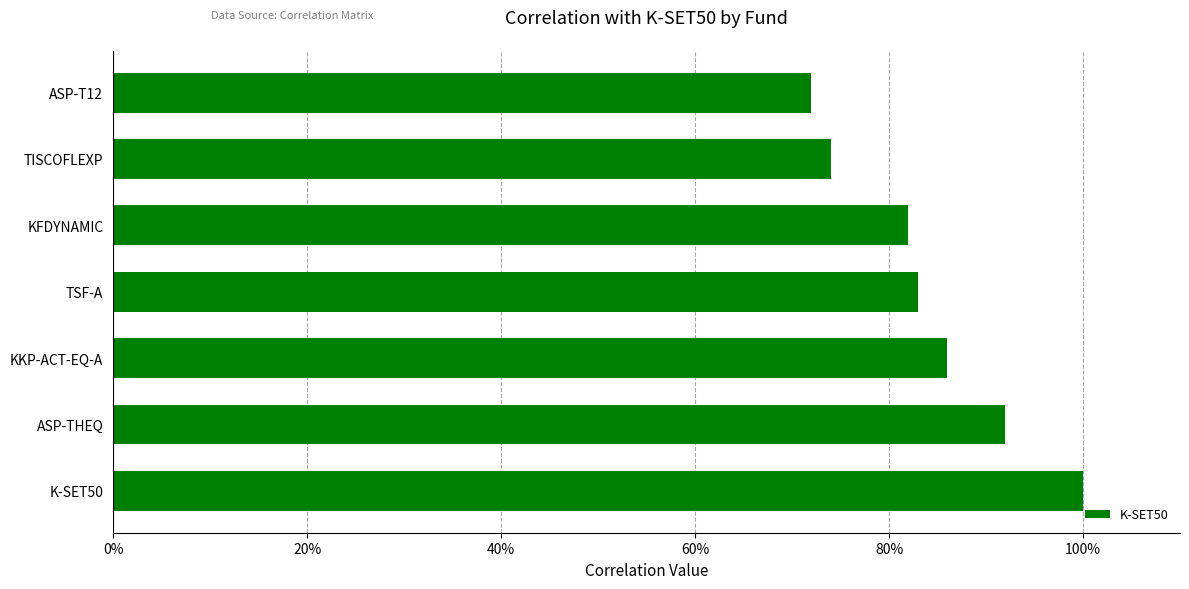

Rank the categories by value from lowest to highest.

ASP-T12, TISCOFLEXP, KFDYNAMIC, TSF-A, KKP-ACT-EQ-A, ASP-THEQ, K-SET50